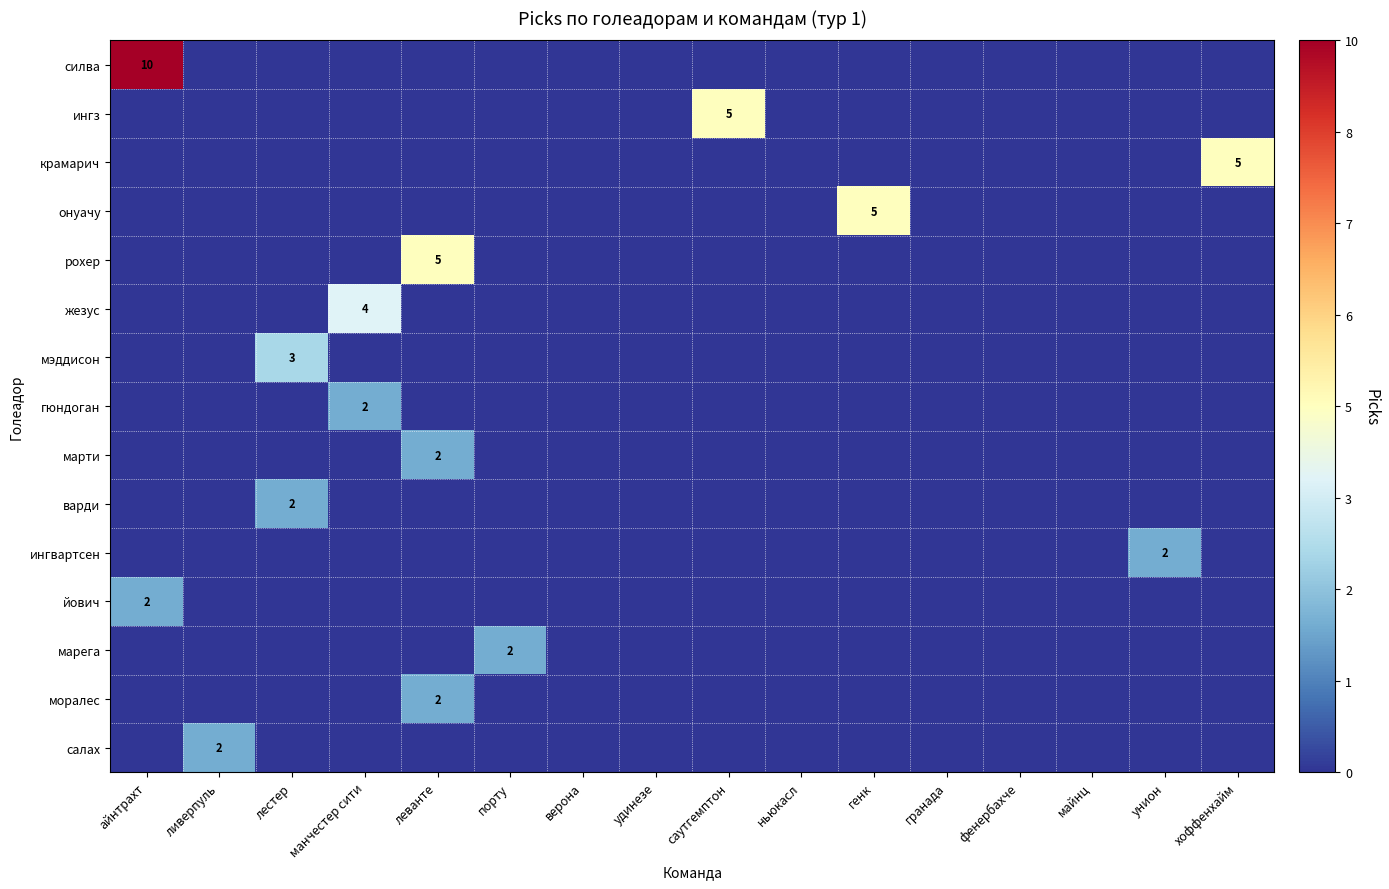

At which category is the sum across all series the highest?

айнтрахт